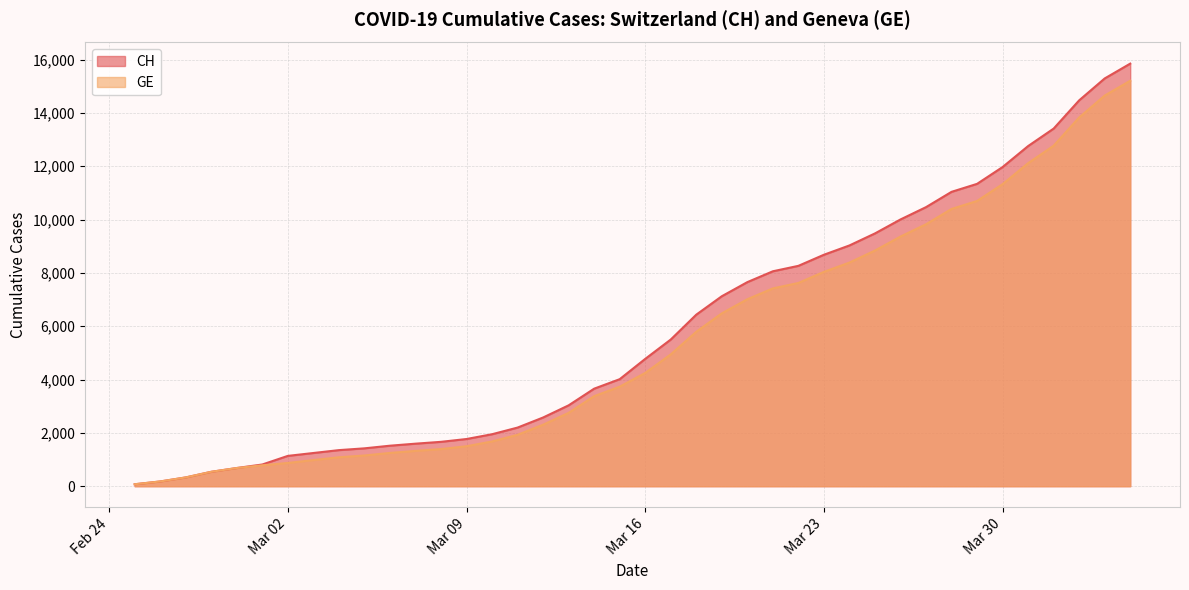

True or false: CH has a value of 2095 at 2020-03-05.

False